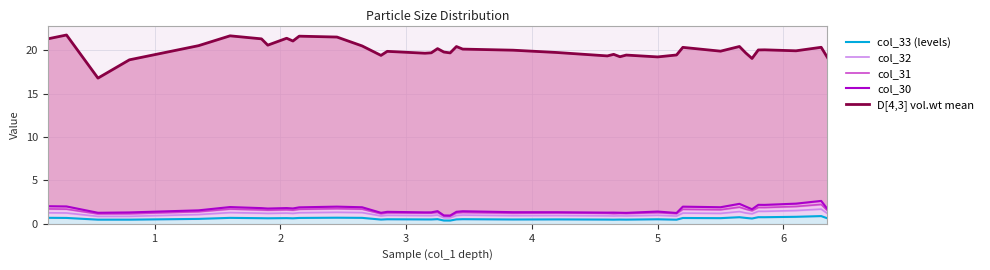

Which series has the largest total across all categories?

D[4,3] vol.wt mean